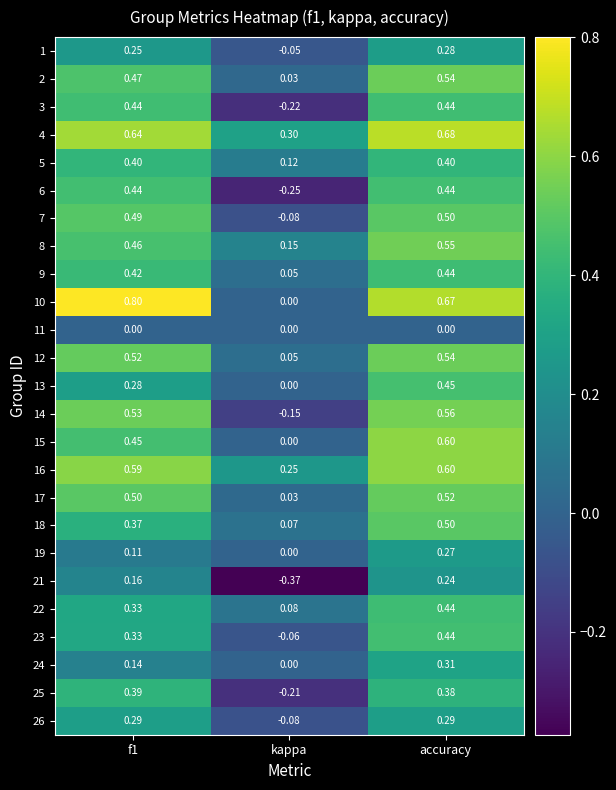

Is the value of 12 at accuracy greater than the value of 25 at f1?

Yes